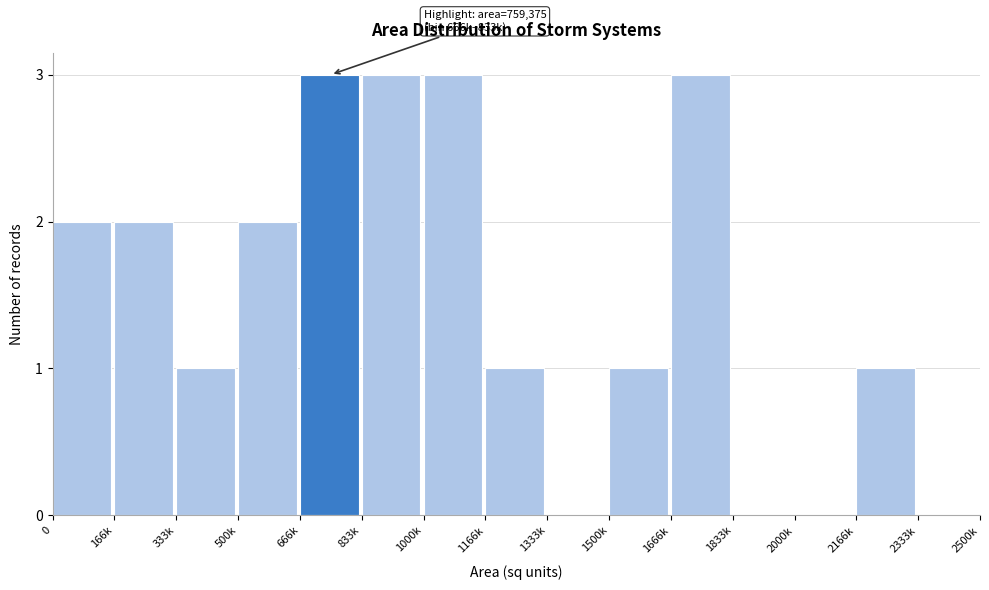

Reading right to left, extract all data points from this chart.

2333k=0	2166k=1	2000k=0	1833k=0	1666k=3	1500k=1	1333k=0	1166k=1	1000k=3	833k=3	666k=3	500k=2	333k=1	166k=2	0=2